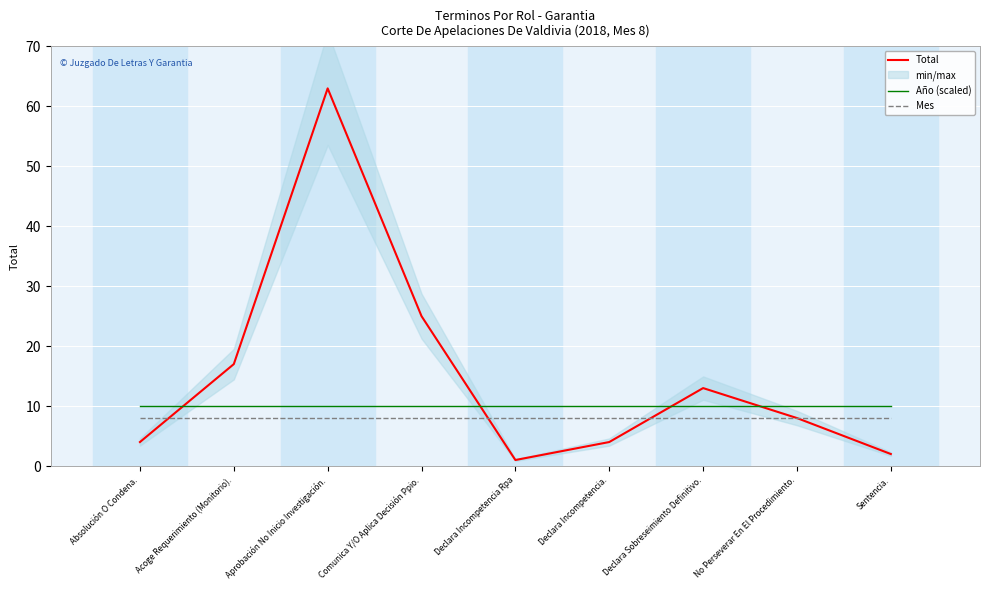

List the series in order of their peak value, lowest first.

Mes, Año (scaled), Total